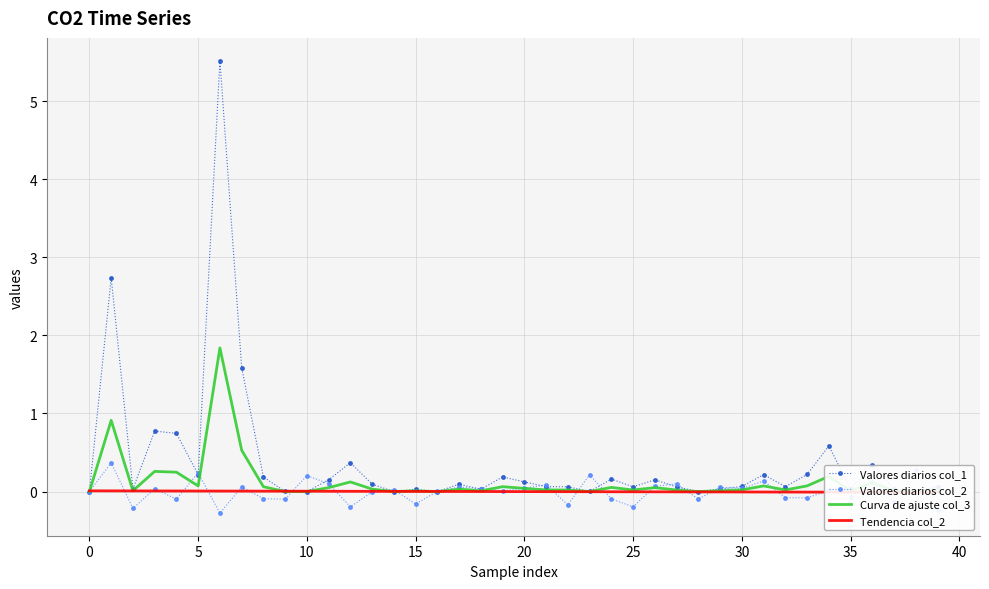

The Tendencia col_2 series shows -0.0 at 36. True or false?

True